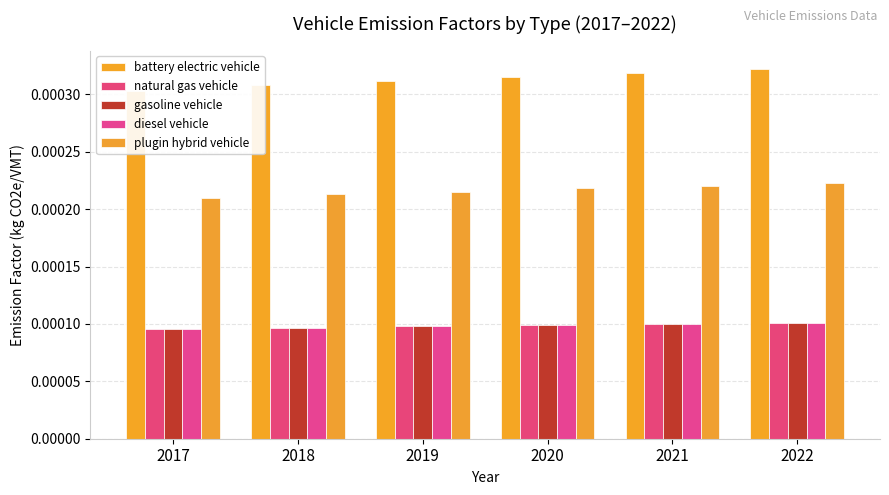

At which category is the sum across all series the highest?

2022